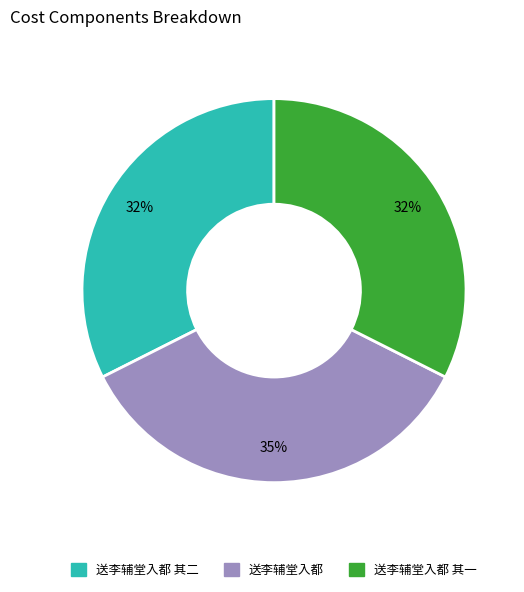

Is there a majority slice in this chart?

No